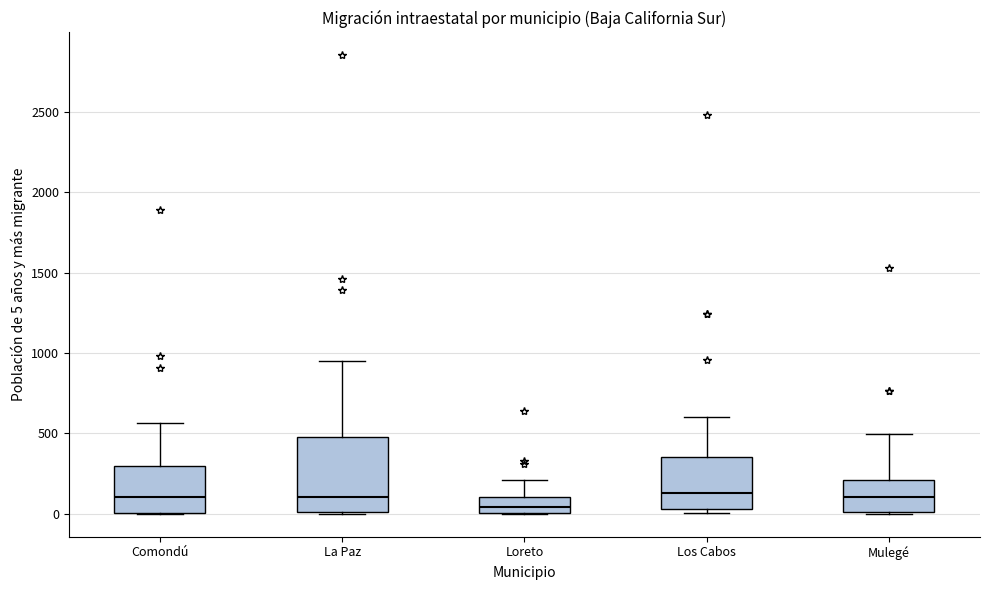

Where is the upper edge of the box for Mulegé on the y-axis? The values are not printed on the chart, so give them approximately, as read against the axis.

200